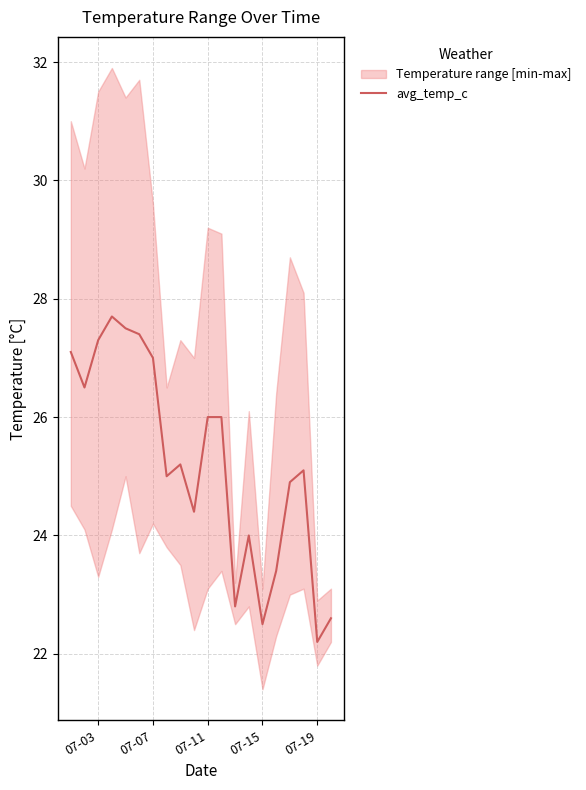

What is the maximum value for avg_temp_c?

27.7